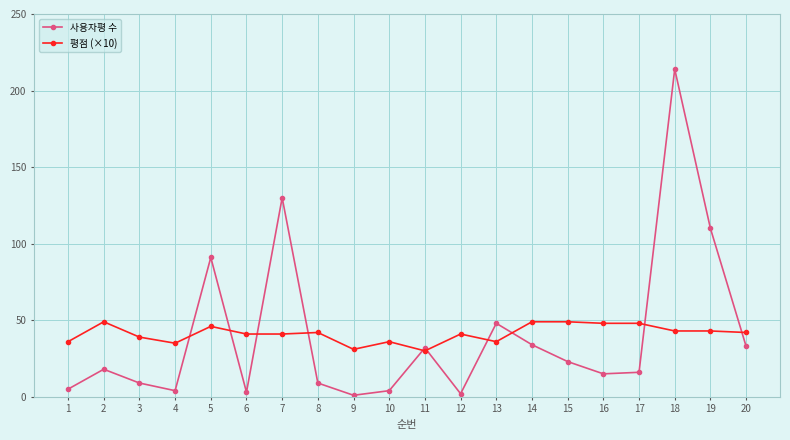

Is the value of 사용자평 수 at 3 greater than the value of 평점 (×10) at 8?

No